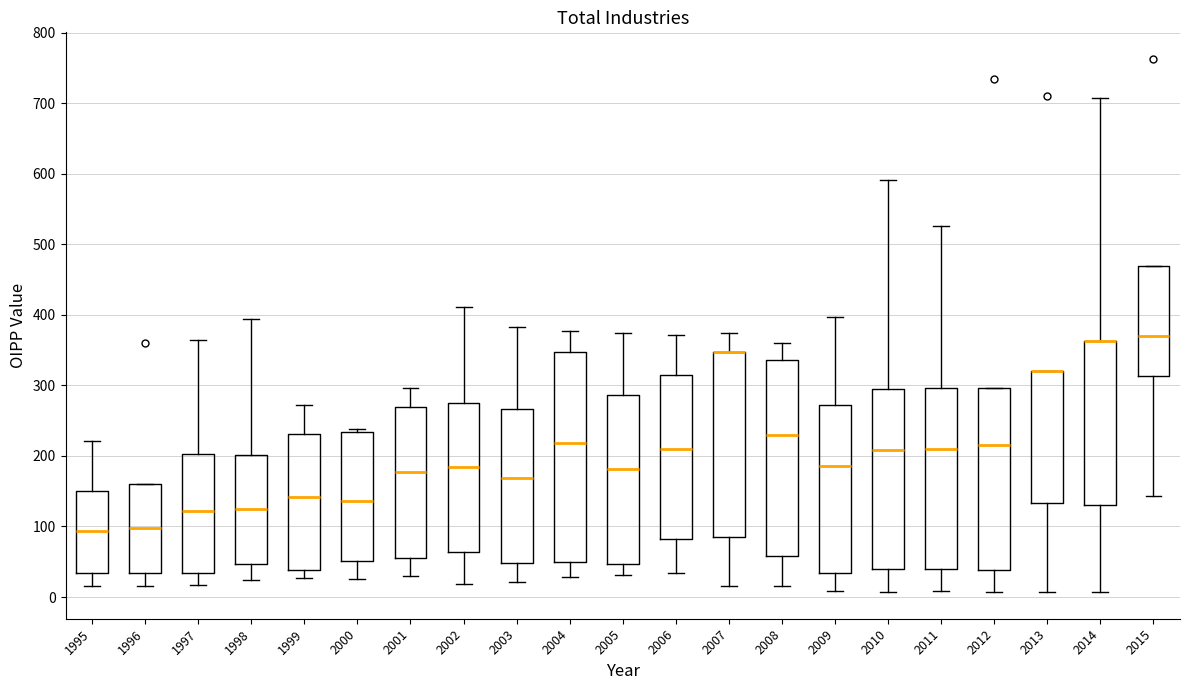

Reading left to right, transcribe this box plot: for each box, give where its median line is, the range the box spans, and where its two whiskers end, as read against the y-axis. The values are not printed on the chart, so give them approximately, as read against the axis.

1995: median 90, box 30 to 150, whiskers 20 to 220
1996: median 100, box 30 to 160, whiskers 20 to 160
1997: median 120, box 30 to 200, whiskers 20 to 370
1998: median 130, box 50 to 200, whiskers 20 to 390
1999: median 140, box 40 to 230, whiskers 30 to 270
2000: median 140, box 50 to 230, whiskers 30 to 240
2001: median 180, box 60 to 270, whiskers 30 to 300
2002: median 190, box 60 to 280, whiskers 20 to 410
2003: median 170, box 50 to 270, whiskers 20 to 380
2004: median 220, box 50 to 350, whiskers 30 to 380
2005: median 180, box 50 to 290, whiskers 30 to 370
2006: median 210, box 80 to 320, whiskers 30 to 370
2007: median 350 (drawn on the box's upper edge), box 90 to 350, whiskers 20 to 370
2008: median 230, box 60 to 340, whiskers 20 to 360
2009: median 190, box 30 to 270, whiskers 10 to 400
2010: median 210, box 40 to 300, whiskers 10 to 590
2011: median 210, box 40 to 300, whiskers 10 to 530
2012: median 220, box 40 to 300, whiskers 10 to 300
2013: median 320 (drawn on the box's upper edge), box 130 to 320, whiskers 10 to 320
2014: median 360 (drawn on the box's upper edge), box 130 to 360, whiskers 10 to 710
2015: median 370, box 310 to 470, whiskers 140 to 470